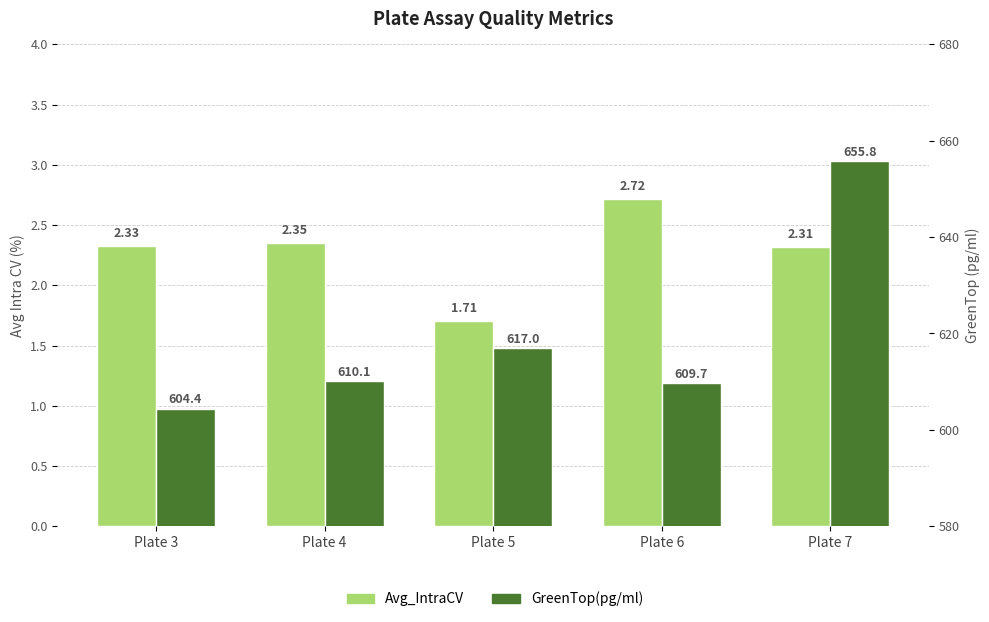

Between Plate 6 and Plate 7, which is larger?

Plate 6